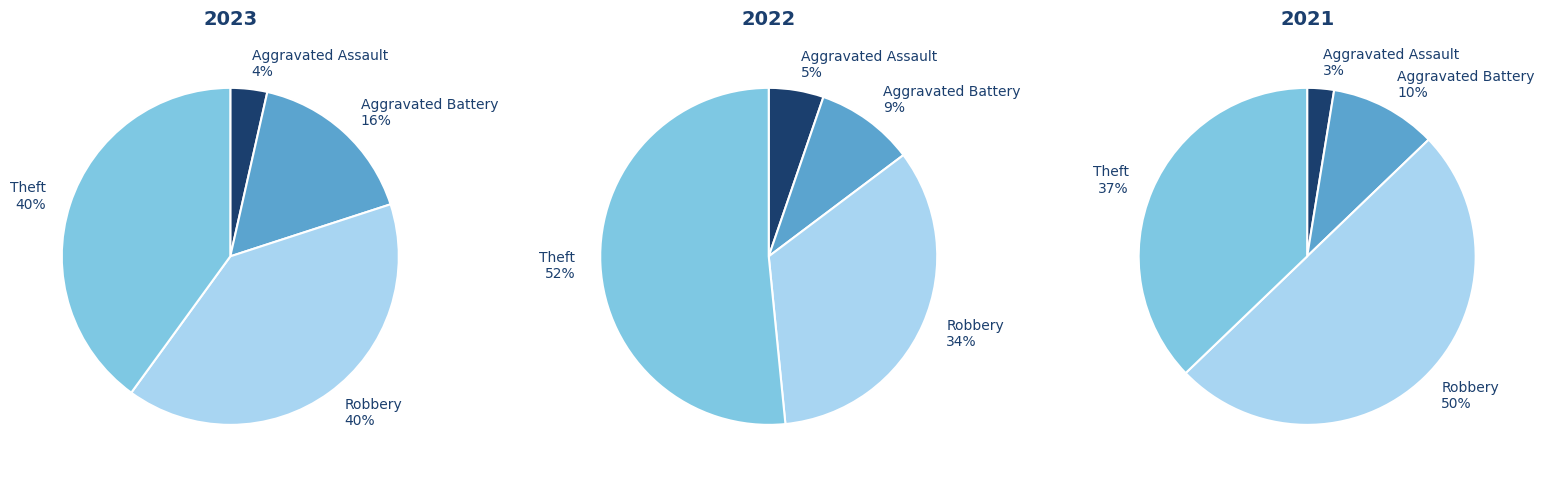

What is the total percentage of Theft and Aggravated Battery?

56.5%